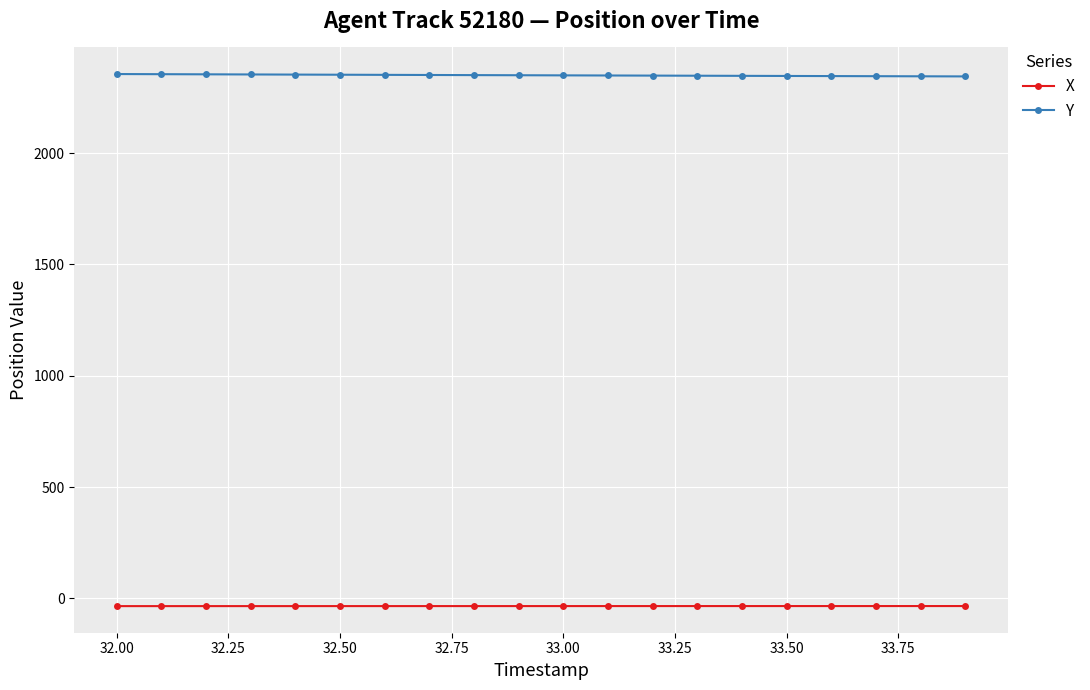

True or false: Y and X cross at least once.

False